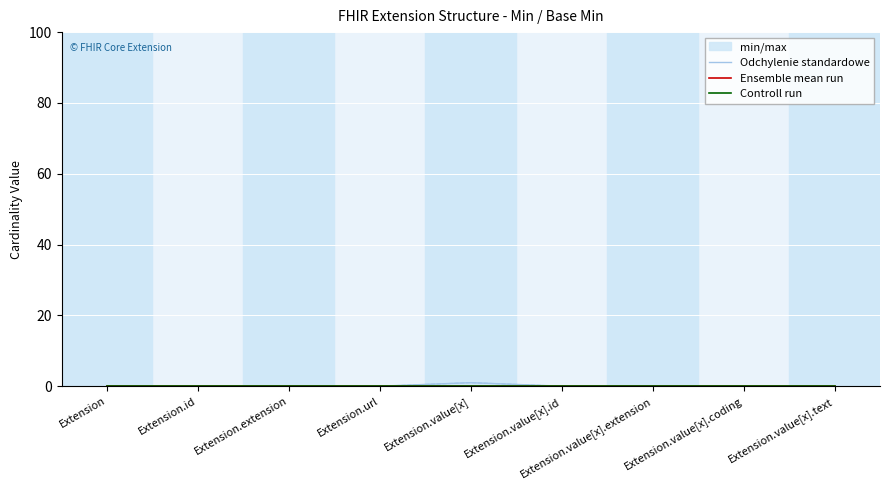

Is this an area chart (filled region under the line)?

No